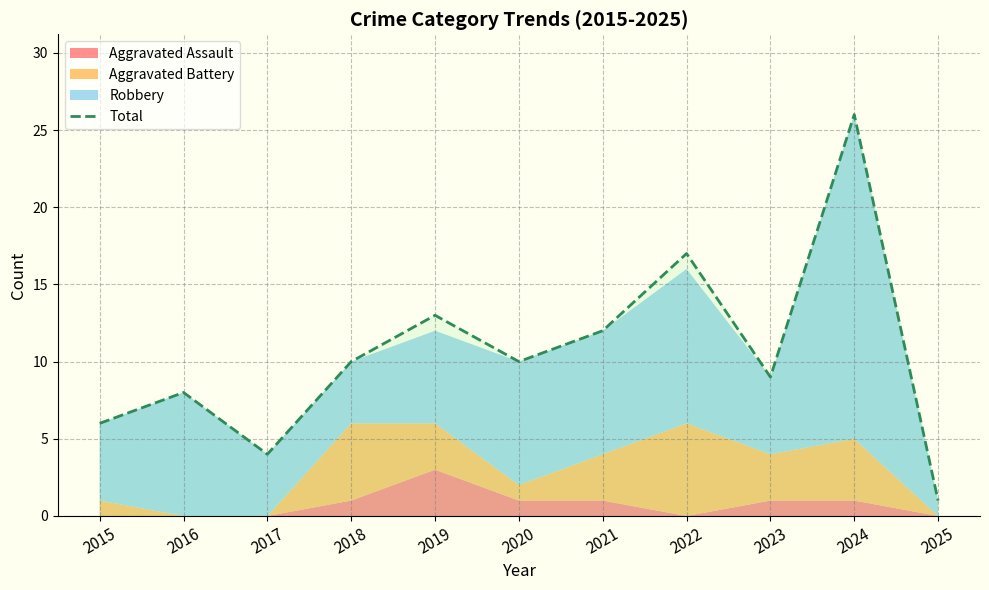

Rank the categories by value from highest to lowest.

2024, 2022, 2019, 2021, 2018, 2020, 2023, 2016, 2015, 2017, 2025